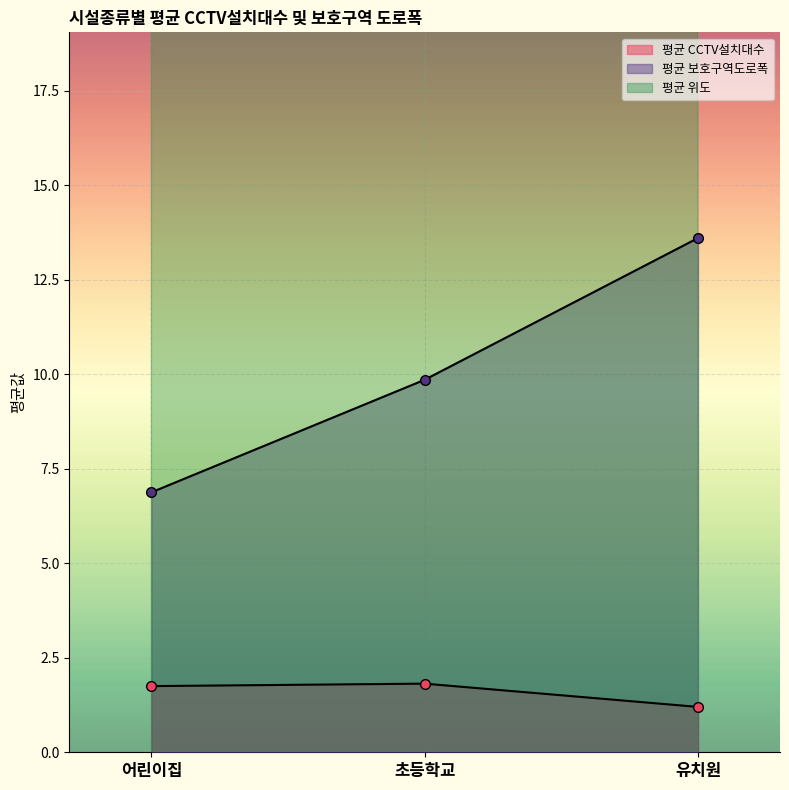

At which label is 평균 CCTV설치대수 closest to 1?

유치원